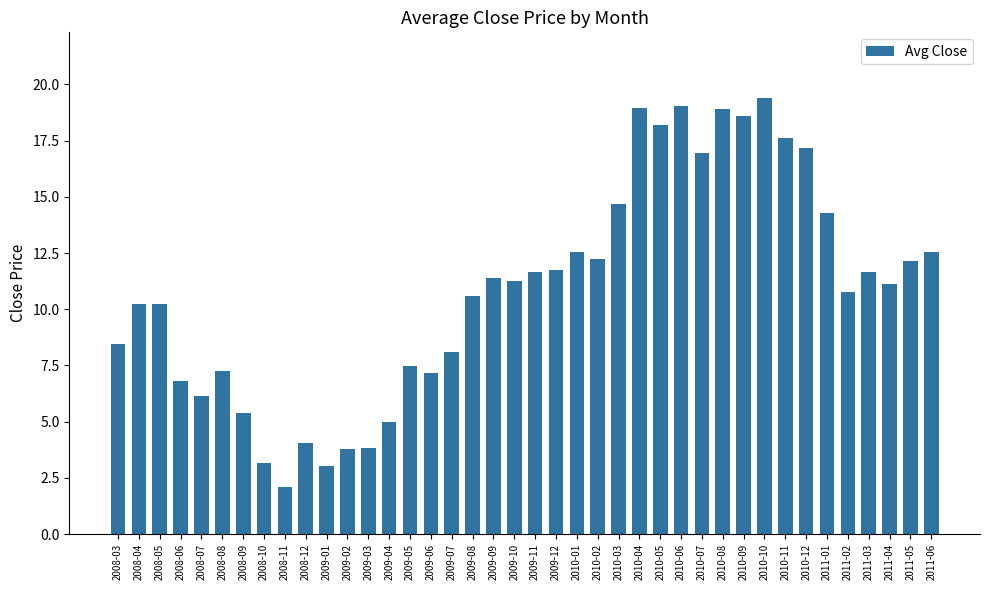

Read the value at 2008-08.

7.2